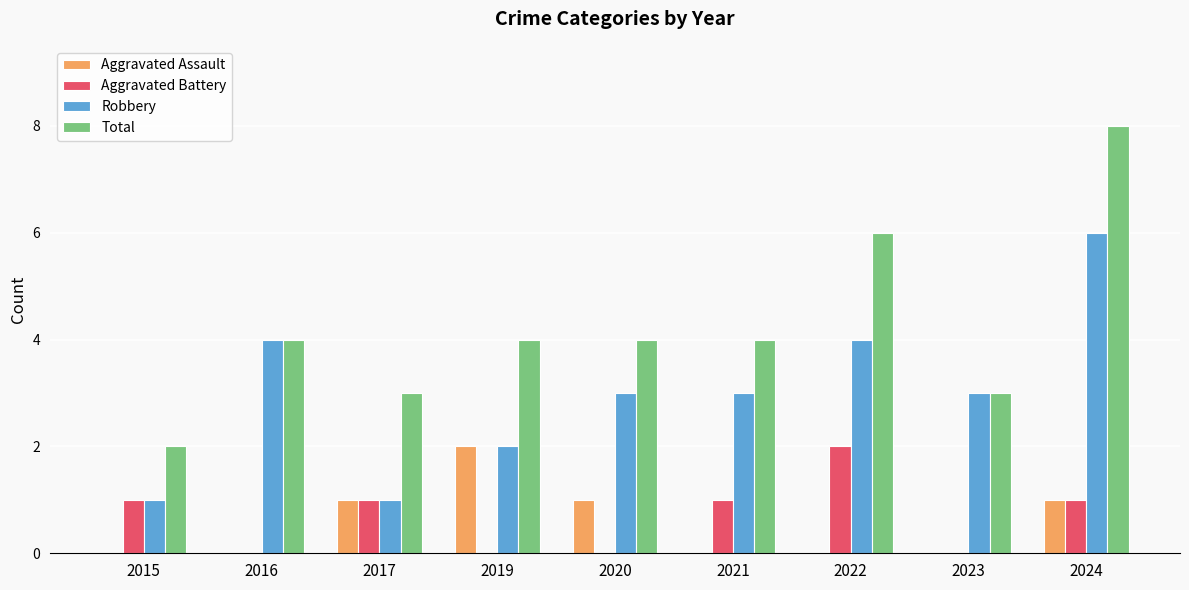

Which series has the largest total across all categories?

Total